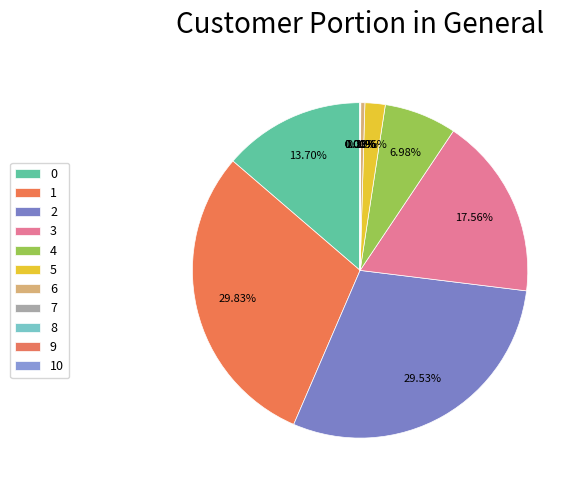

To the nearest percent, what is the average slice percentage?

9%